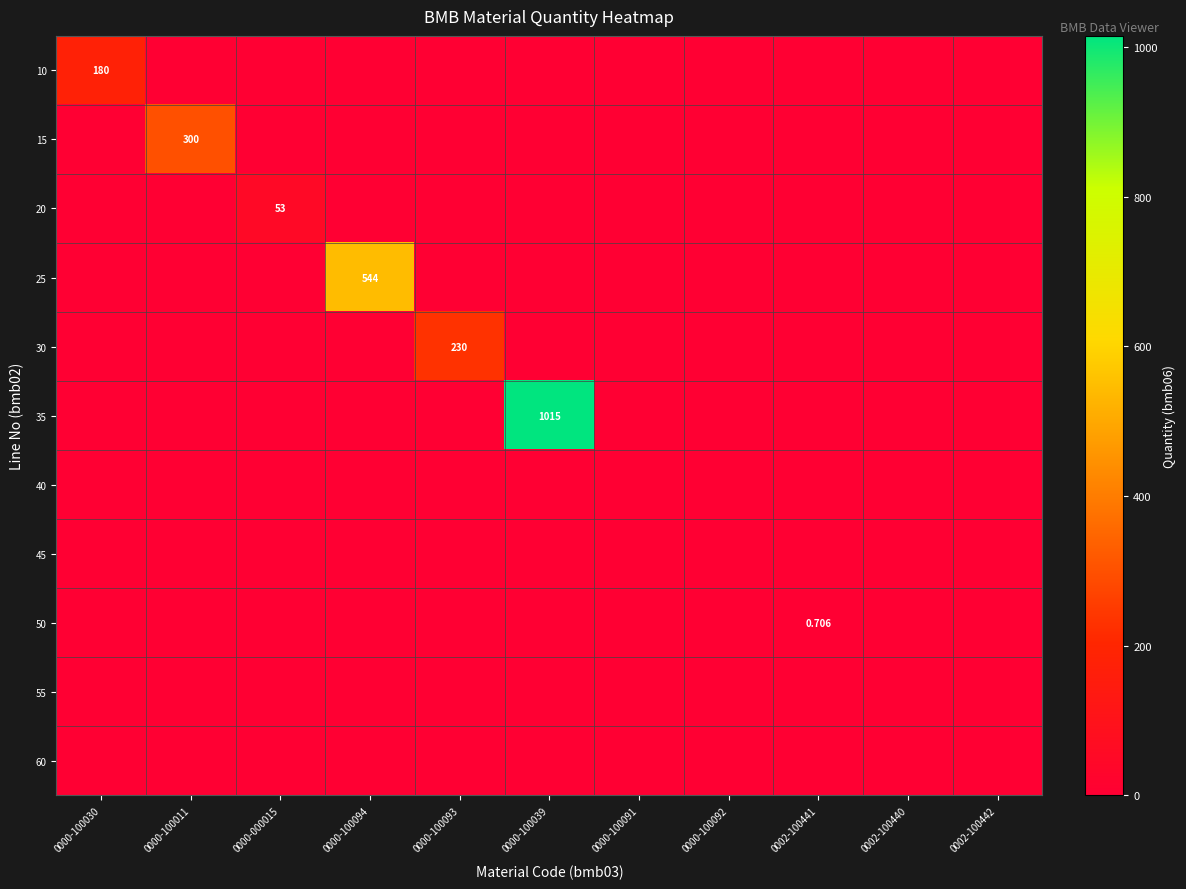

Which series changed the most between 0000-000015 and 0000-100092?

20